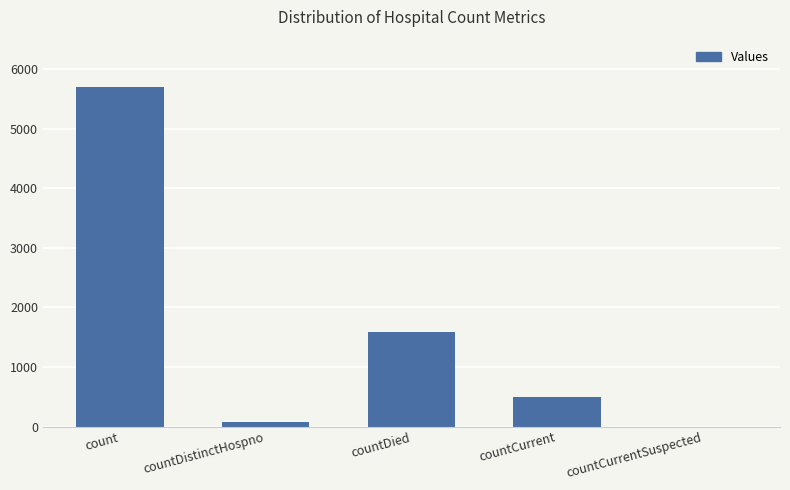

The value at countCurrent is 499. True or false?

True